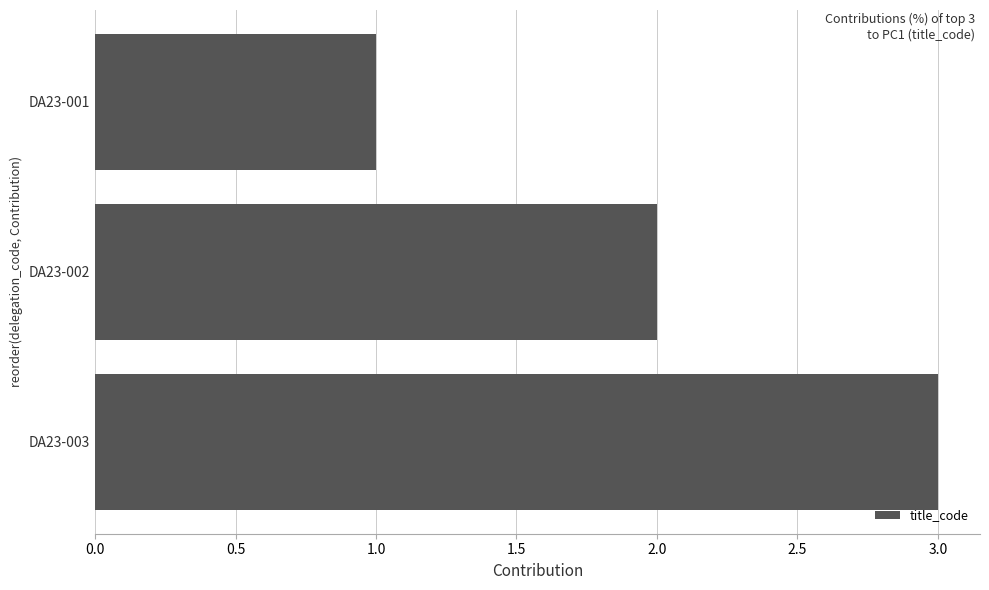

The value at DA23-001 is 2. True or false?

False